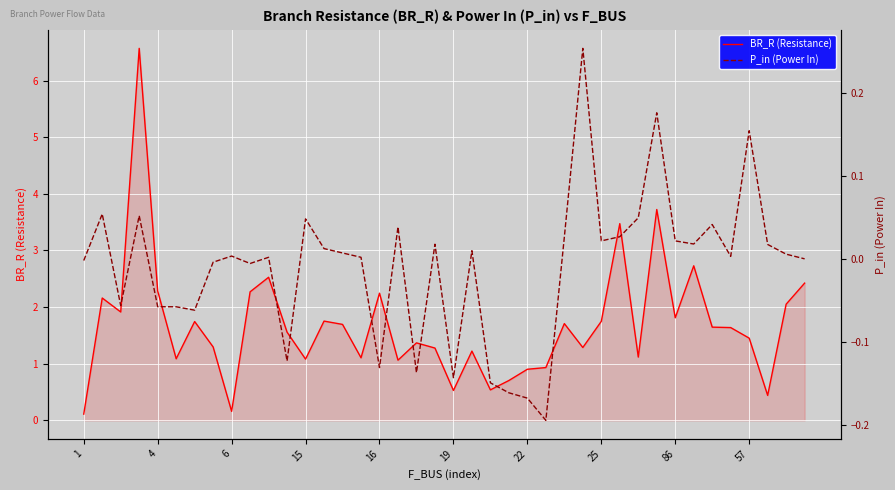

True or false: P_in (Power In) and BR_R (Resistance) cross at least once.

False